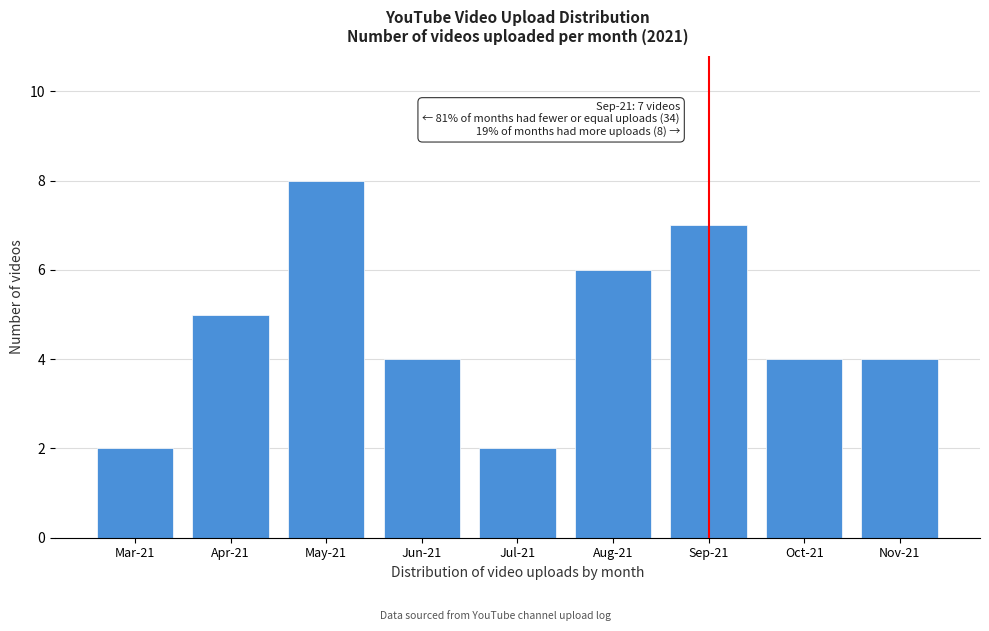

Reading left to right, extract all data points from this chart.

2	5	8	4	2	6	7	4	4